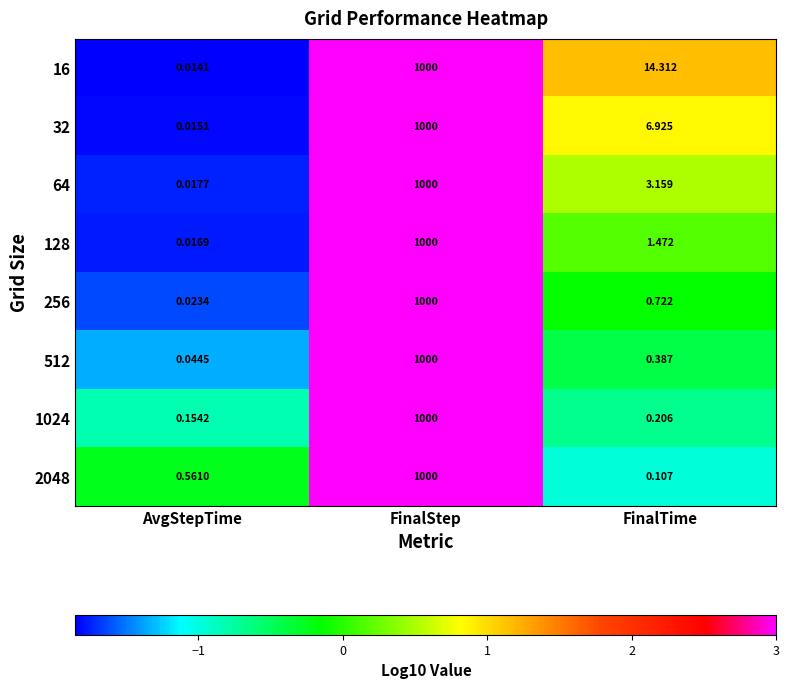

At which label is 32 closest to 500?

FinalTime